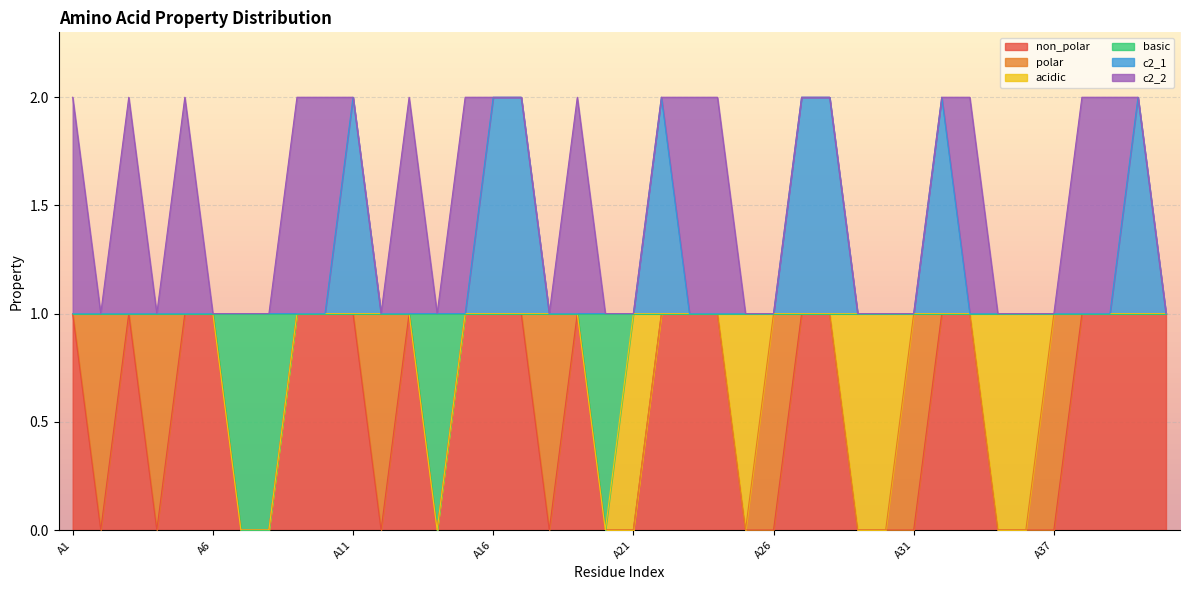

What is the total value across all series at A29?

2